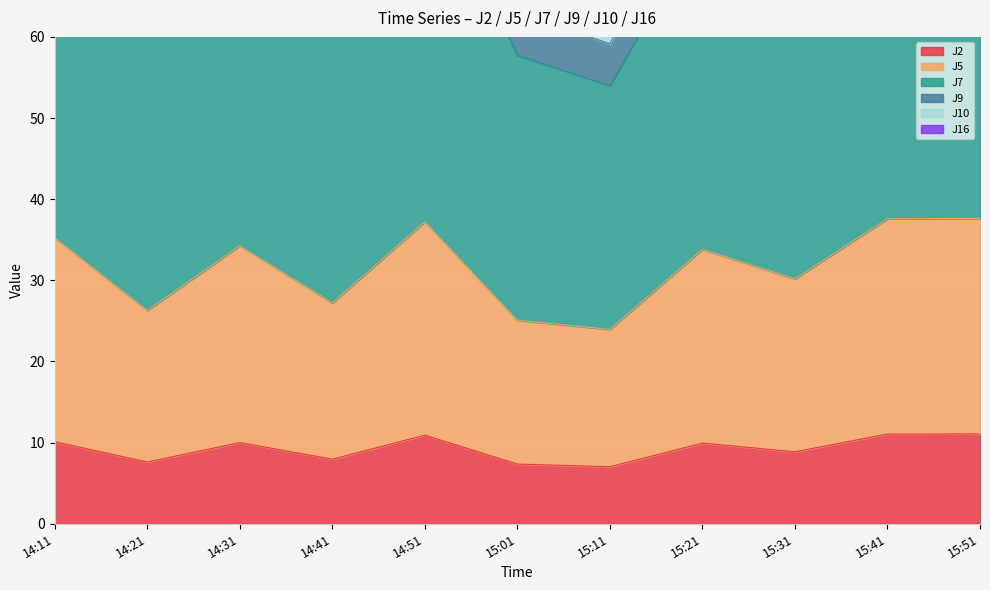

At which label is J9 closest to 93?

15:31